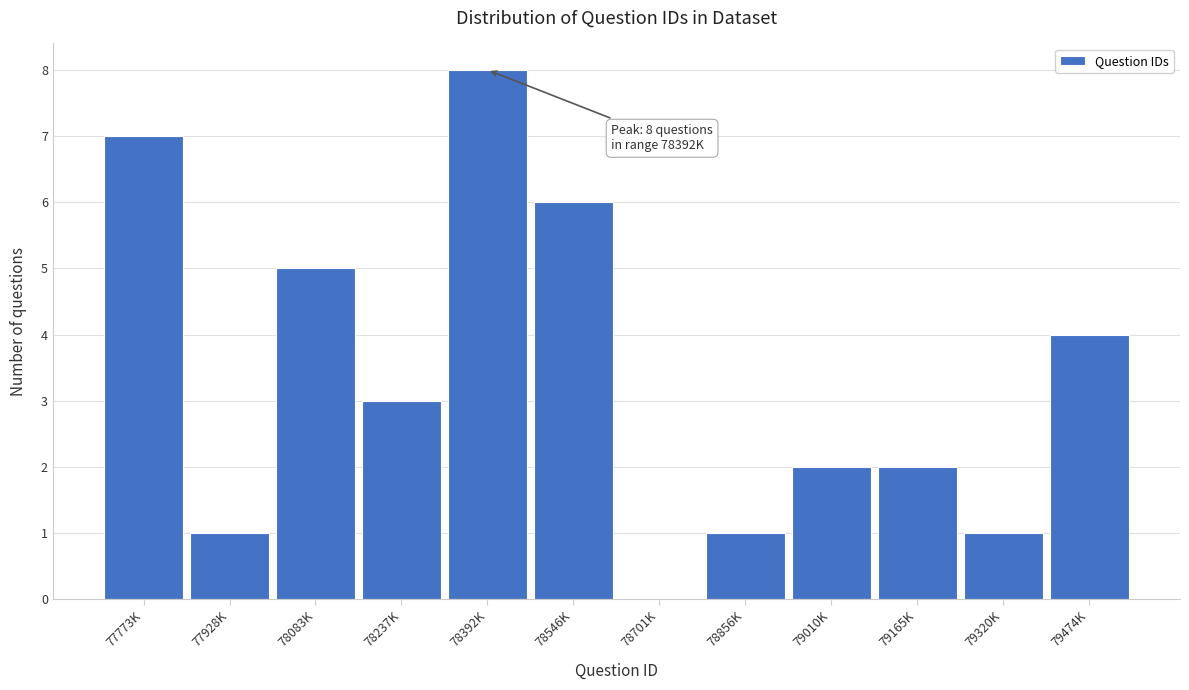

Reading left to right, extract all data points from this chart.

77773K=7	77928K=1	78083K=5	78237K=3	78392K=8	78546K=6	78701K=0	78856K=1	79010K=2	79165K=2	79320K=1	79474K=4